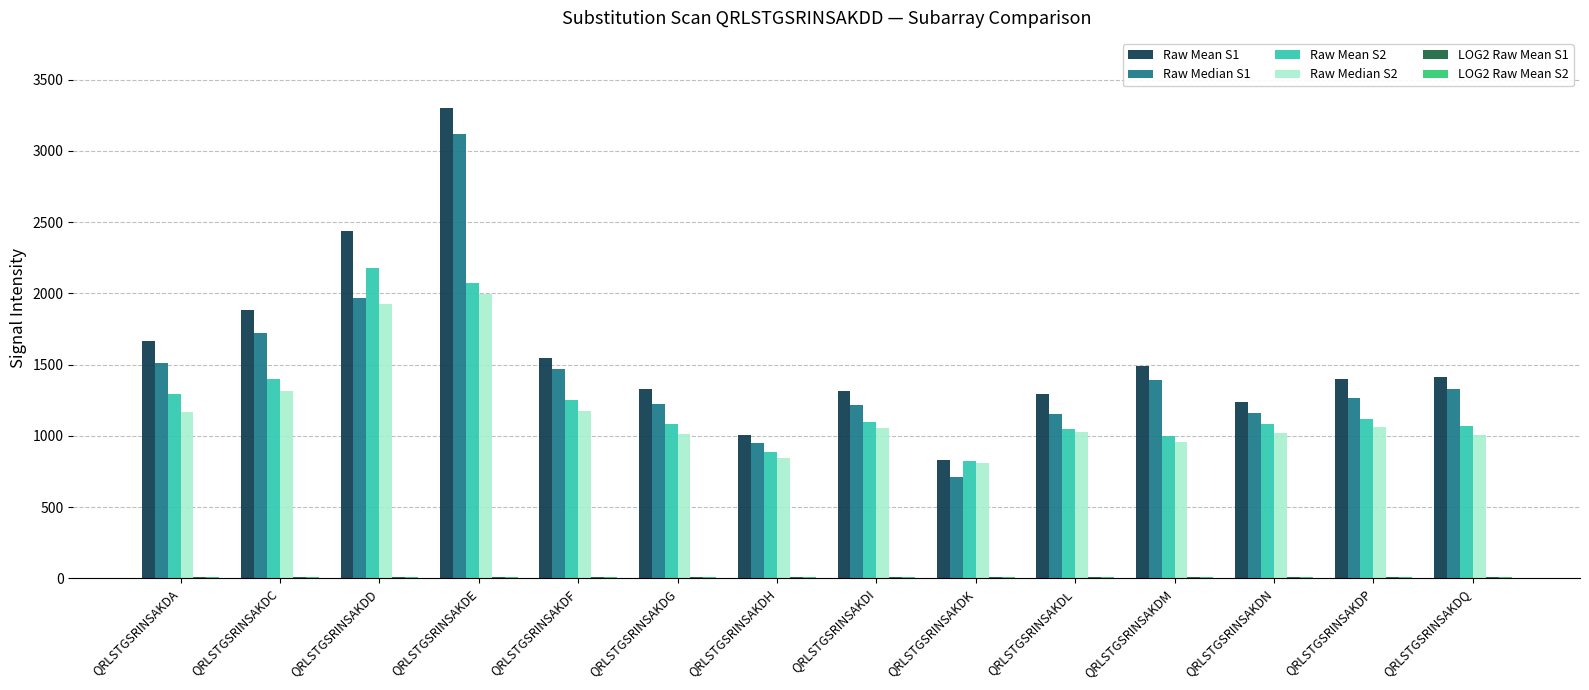

What is the spread (max minus min) of values at QRLSTGSRINSAKDN?

1230.6